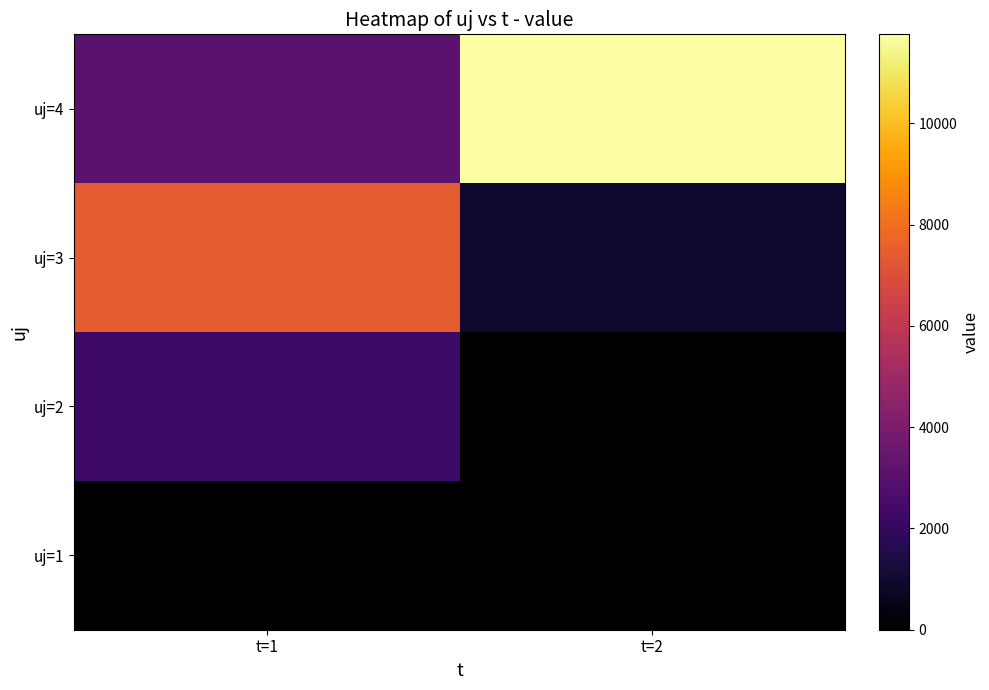

Reading right to left, list all the values displayed in this chart.

uj=1: t=2=0.0	t=1=0.0
uj=2: t=2=0.0	t=1=2258.6
uj=3: t=2=999.0	t=1=7379.1
uj=4: t=2=11756.9	t=1=3118.2